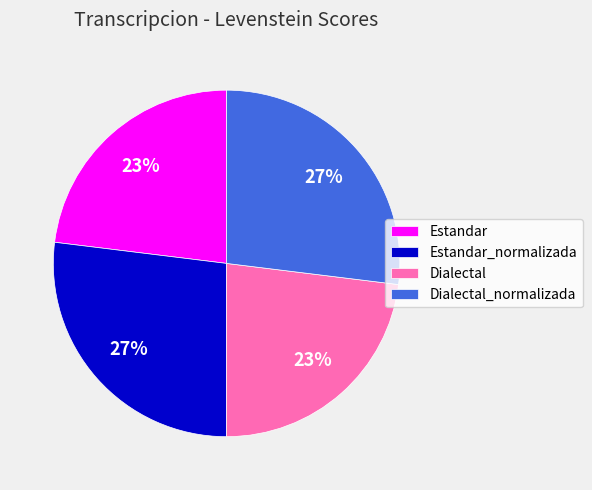

Count the number of slices in the pie.

4